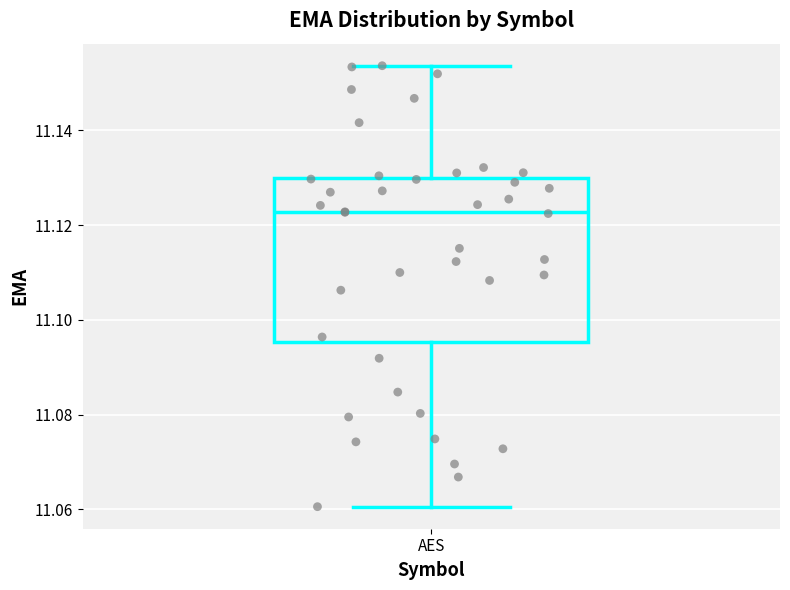

Transcribe this box plot: give where the median line is, the range the box spans, and where the two whiskers end, as read against the y-axis. The values are not printed on the chart, so give them approximately, as read against the axis.

median 11.122, box 11.096 to 11.130, whiskers 11.060 to 11.154